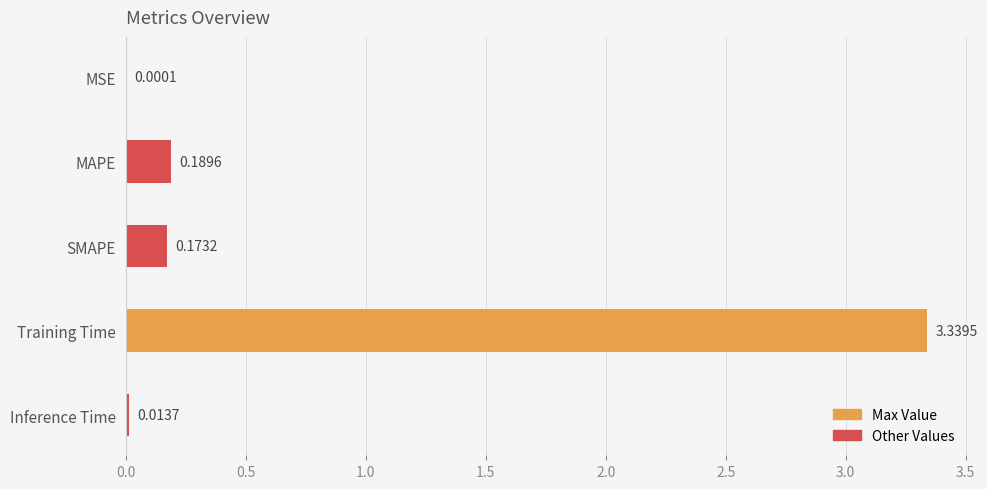

At which category does the chart reach its peak across all series?

Training Time